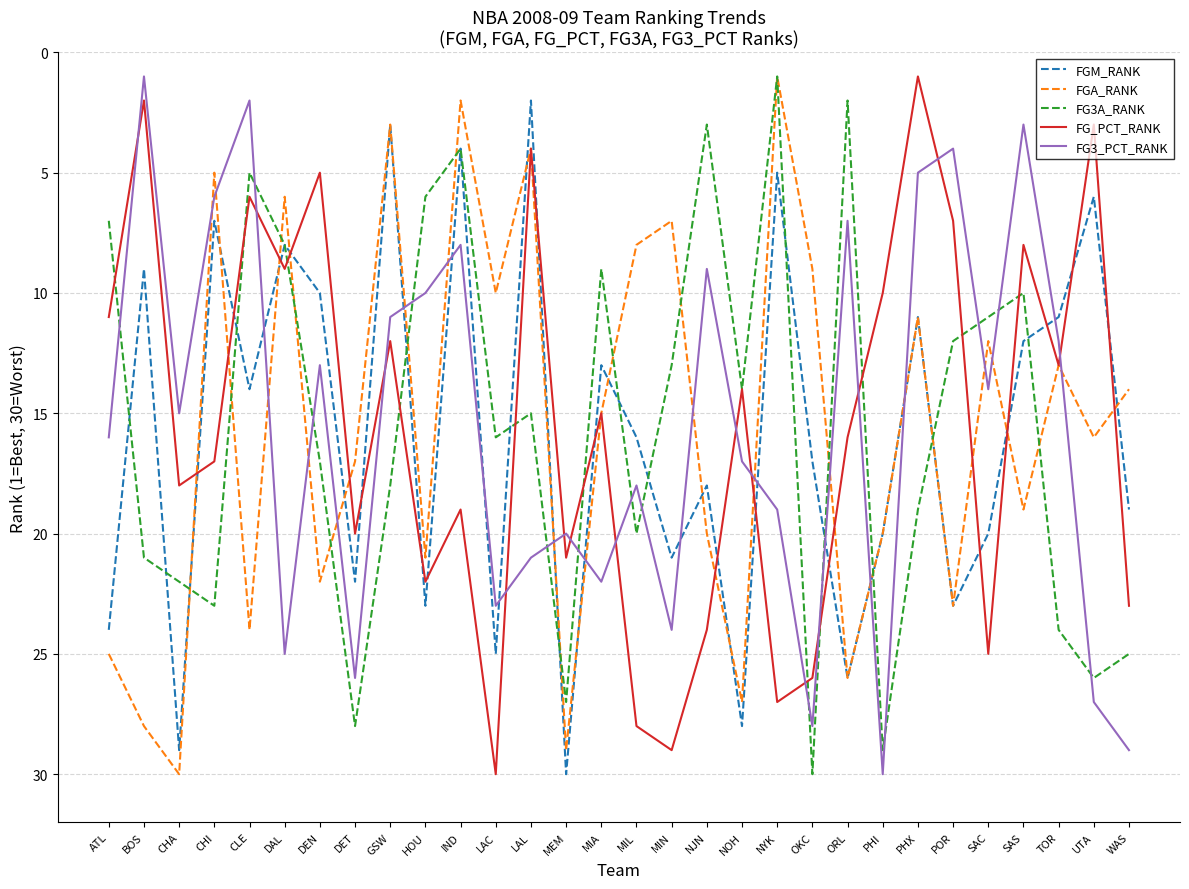

What is the approximate value of FGM_RANK at ORL, to the nearest 10?

30